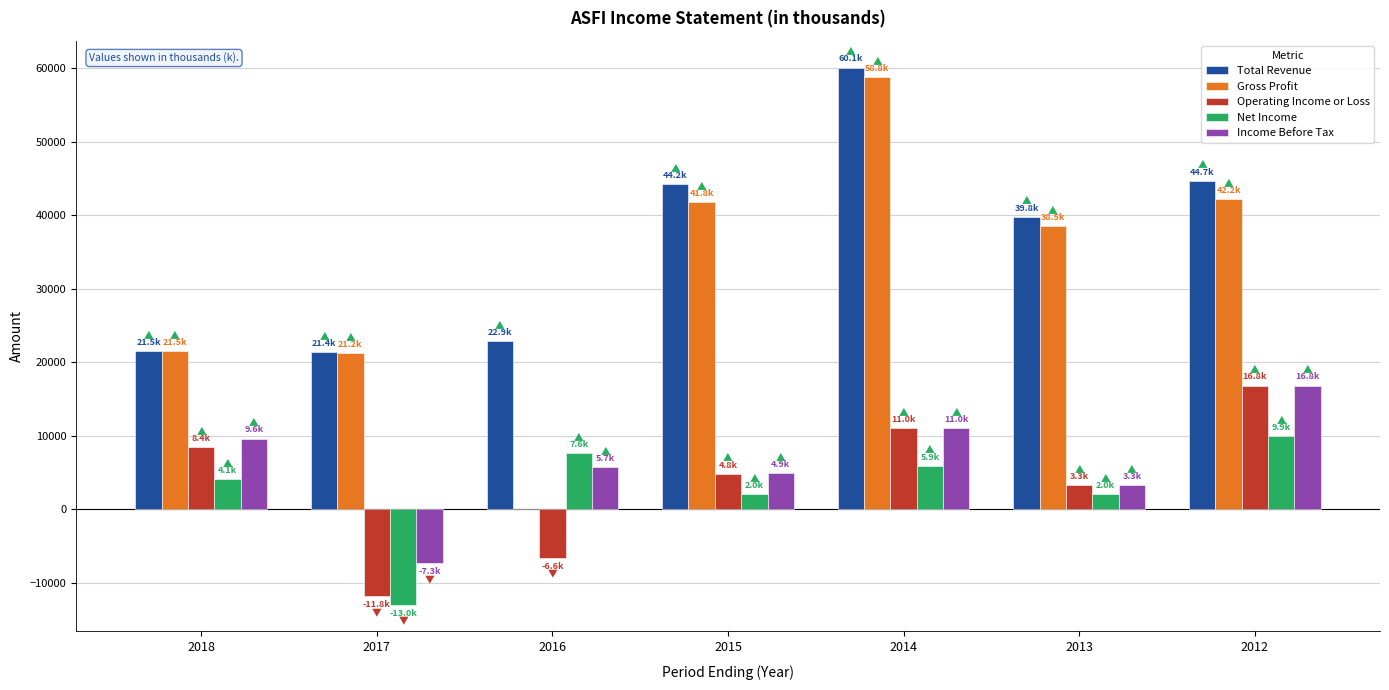

What are all the series names shown in the legend?

Total Revenue, Gross Profit, Operating Income or Loss, Net Income, Income Before Tax